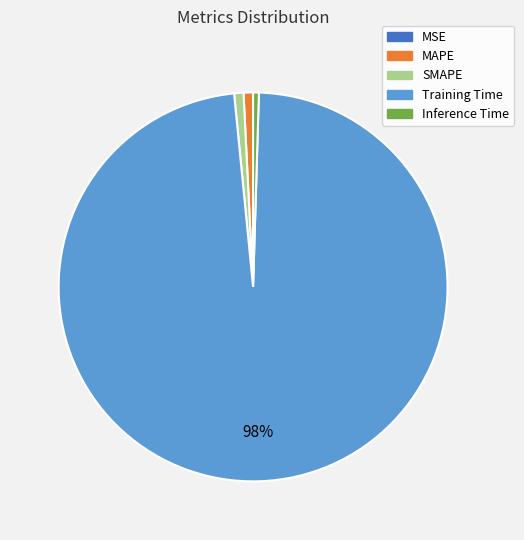

Which has a higher value, SMAPE or Training Time?

Training Time